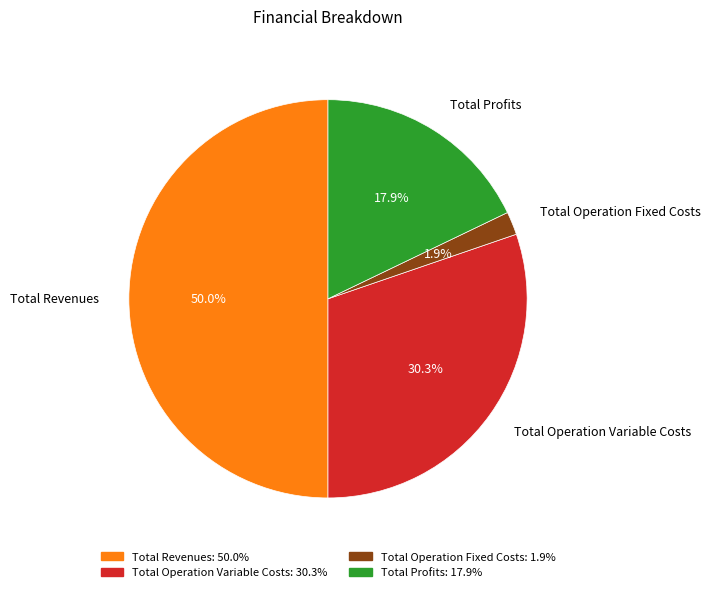

Rank the categories by value from highest to lowest.

Total Revenues, Total Operation Variable Costs, Total Profits, Total Operation Fixed Costs